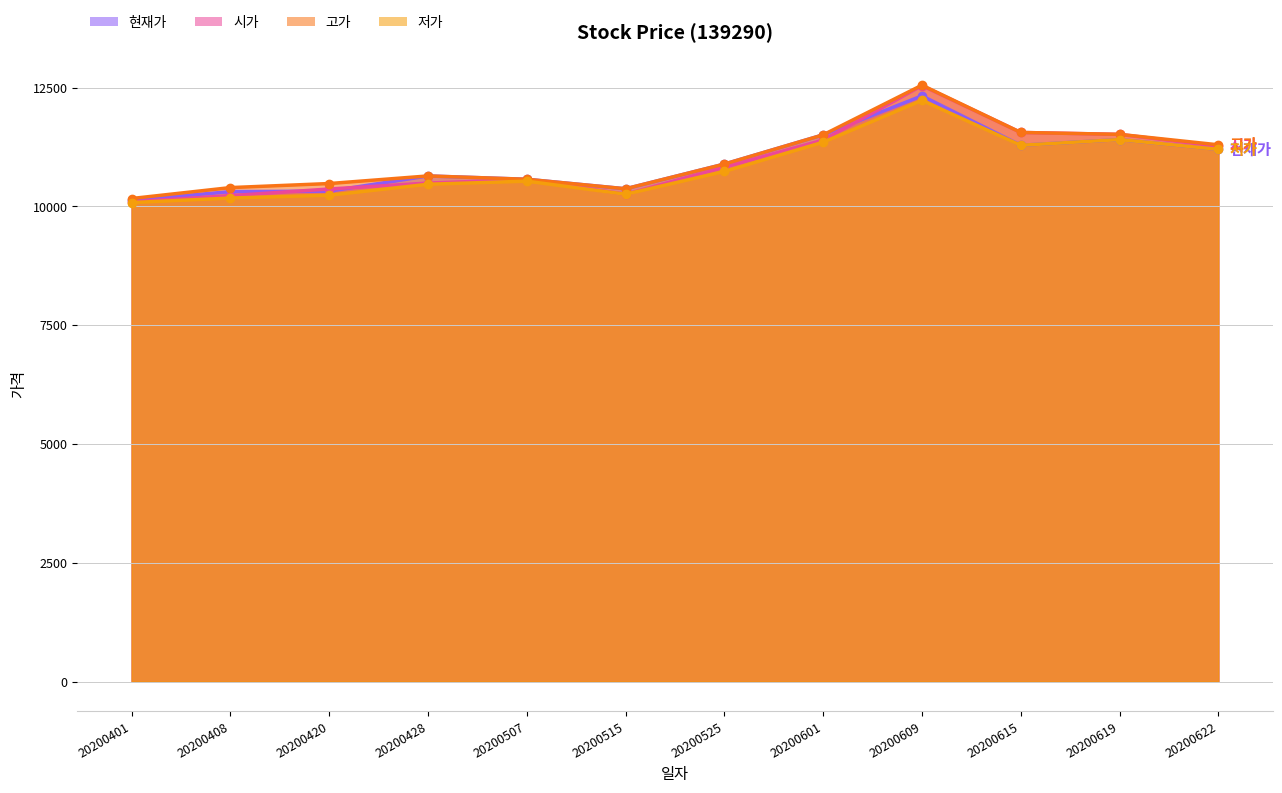

Reading right to left, transcribe all the data shown in this chart.

현재가: 11200	11405	11285	12325	11505	10890	10370	10570	10640	10320	10310	10130
시가: 11265	11515	11555	12540	11395	10825	10255	10565	10490	10365	10225	10095
고가: 11295	11515	11555	12550	11505	10890	10370	10570	10640	10480	10395	10165
저가: 11200	11405	11285	12230	11350	10735	10255	10530	10465	10235	10175	10080